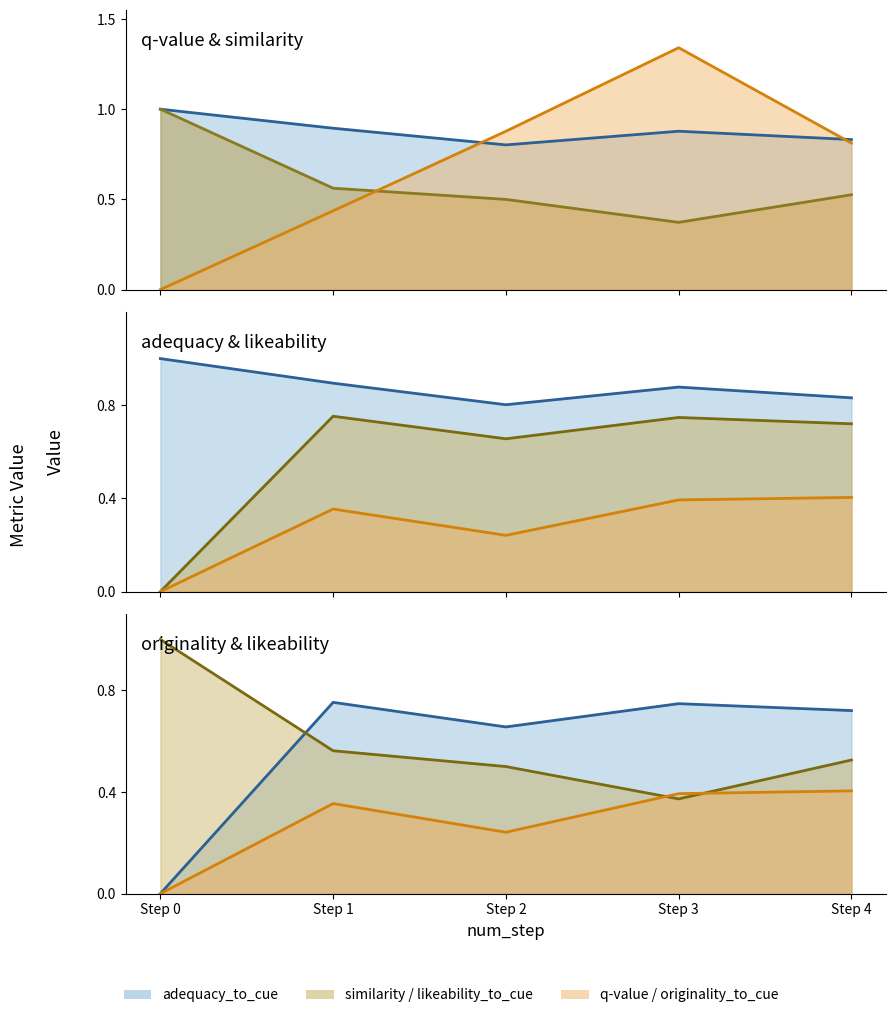

Which series has the largest total across all categories?

adequacy_to_cue